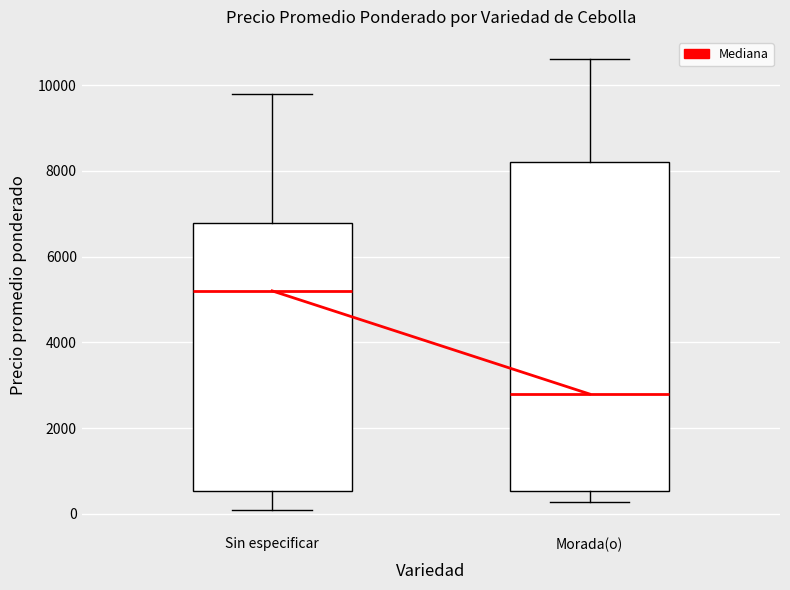

Where is the lower edge of the box for Morada(o) on the y-axis? The values are not printed on the chart, so give them approximately, as read against the axis.

600